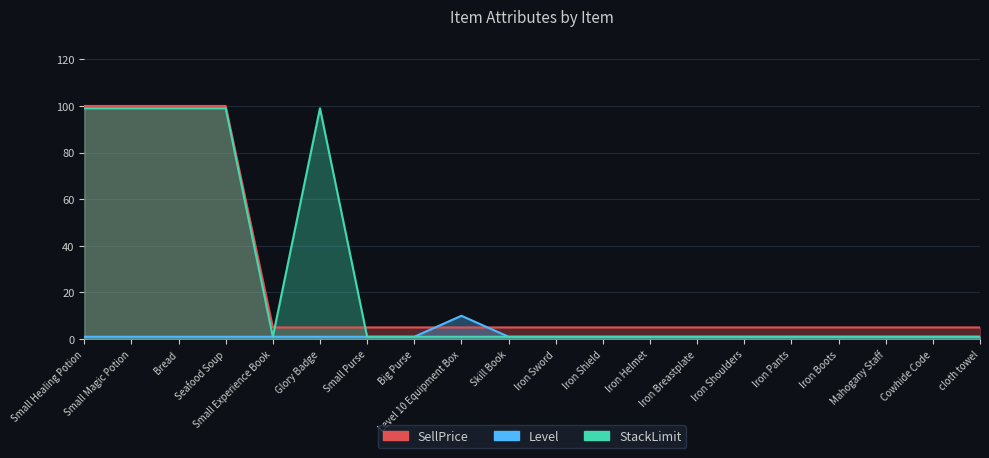

Where is the first local maximum for Level?

Level 10 Equipment Box